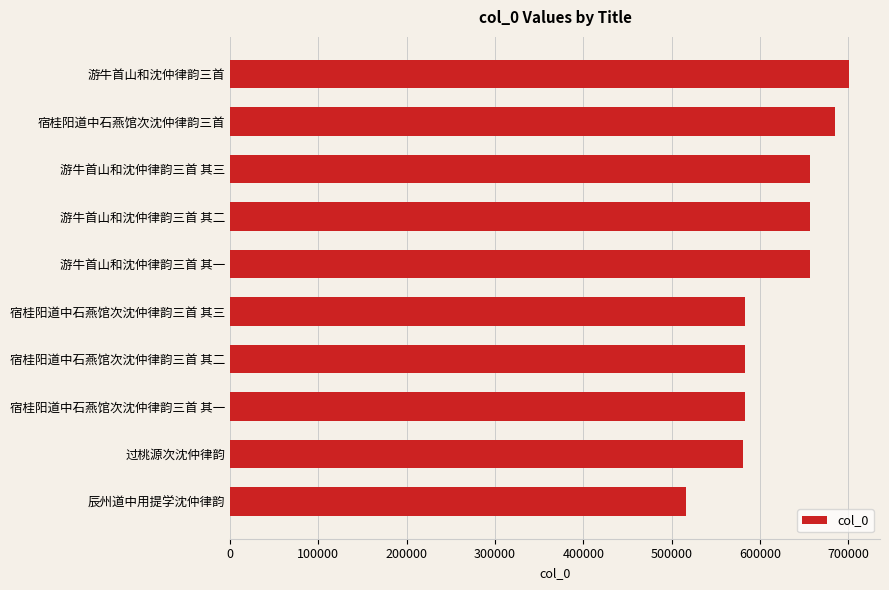

What is the sum of the values at 宿桂阳道中石燕馆次沈仲律韵三首 其一 and 辰州道中用提学沈仲律韵?

1099234